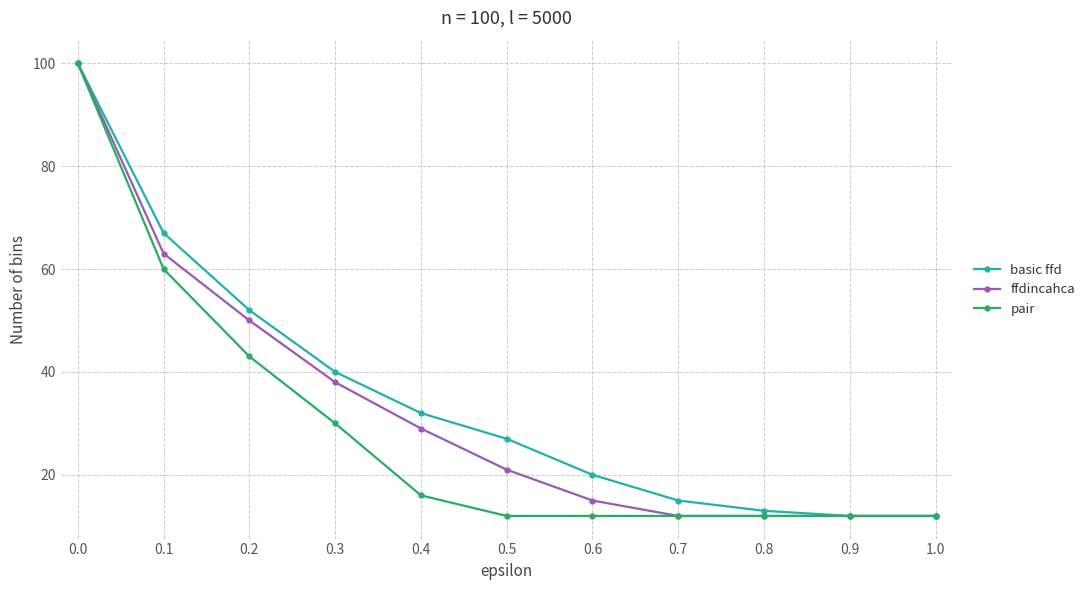

The ffdincahca series shows 25 at 0.2. True or false?

False